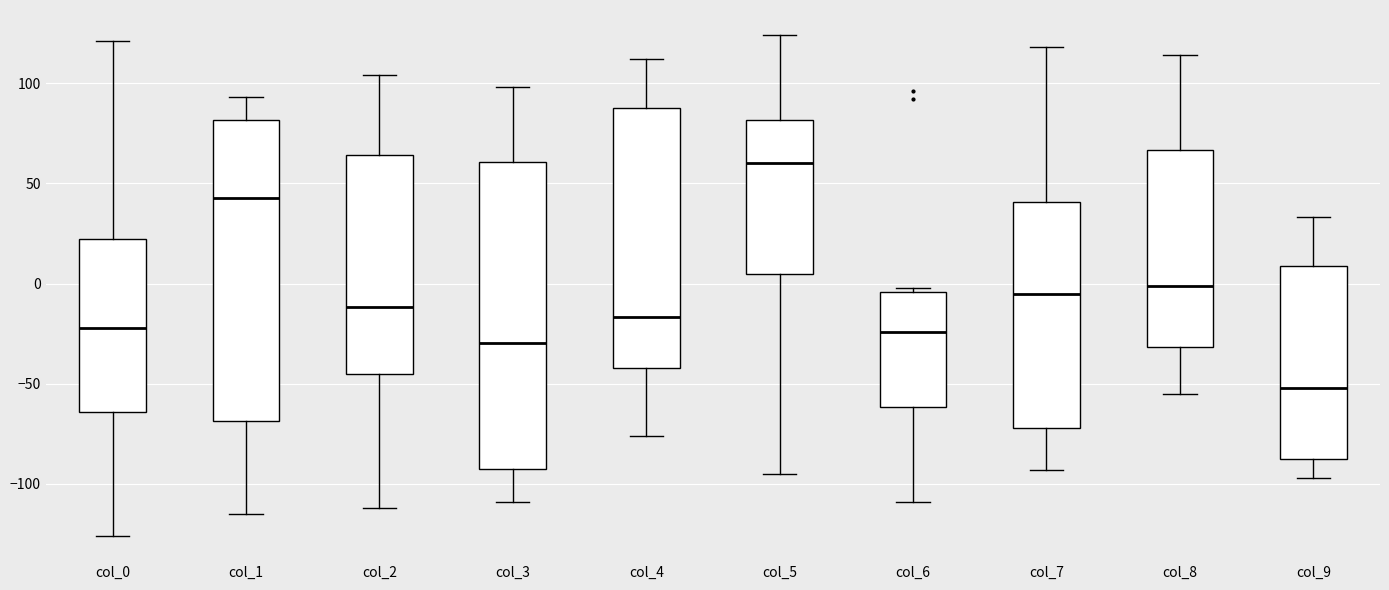

Reading left to right, read every box against the y-axis: the position of its median line, the range the box covers, and the ends of its whiskers. The values are not printed on the chart, so give them approximately, as read against the axis.

col_0: median -20, box -65 to 20, whiskers -125 to 120
col_1: median 45, box -70 to 80, whiskers -115 to 95
col_2: median -10, box -45 to 65, whiskers -110 to 105
col_3: median -30, box -90 to 60, whiskers -110 to 100
col_4: median -15, box -40 to 90, whiskers -75 to 110
col_5: median 60, box 5 to 80, whiskers -95 to 125
col_6: median -25, box -60 to -5, whiskers -110 to 0
col_7: median -5, box -70 to 40, whiskers -95 to 120
col_8: median 0, box -30 to 65, whiskers -55 to 115
col_9: median -50, box -85 to 10, whiskers -95 to 35